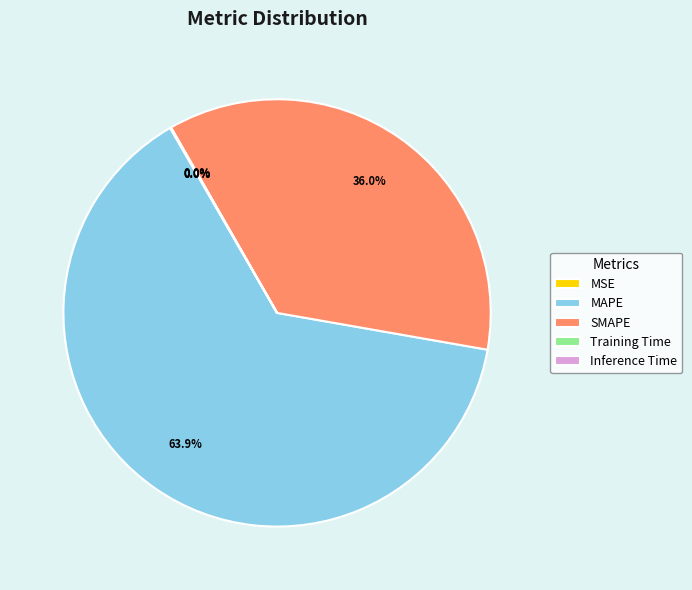

Does MAPE represent more than half of the total?

Yes